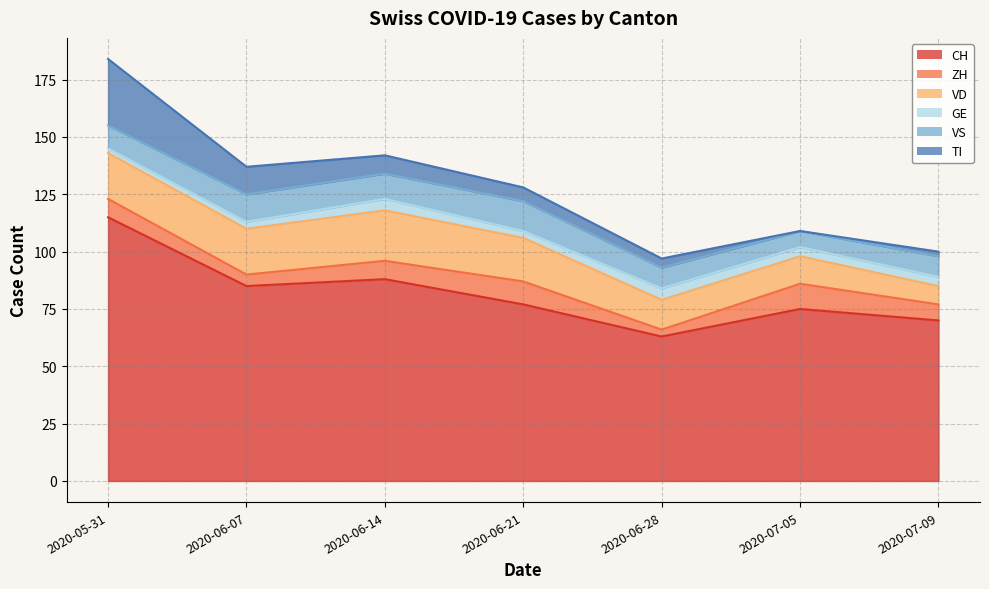

After their last crossing, which series has the higher values: VD or VS?

VS